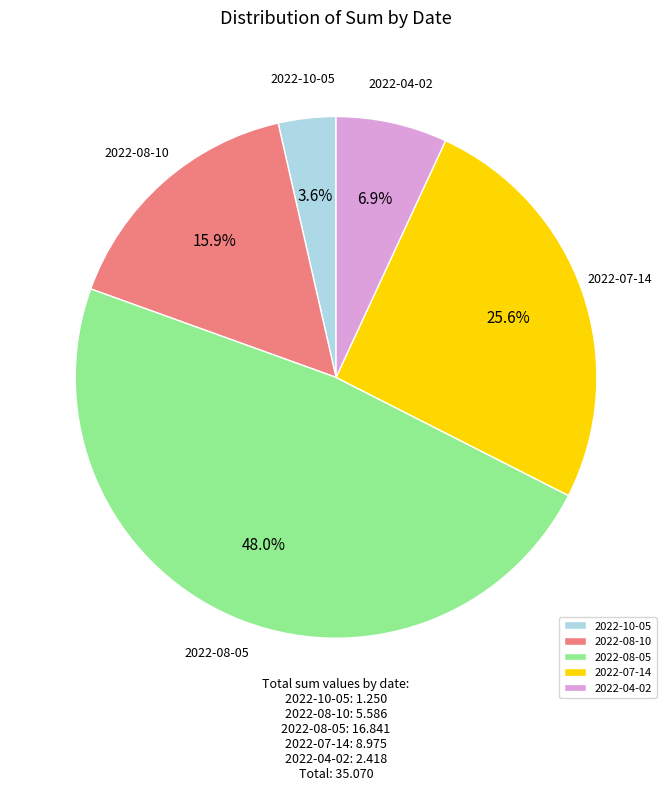

The 2022-10-05 slice represents 4% of the pie. True or false?

True